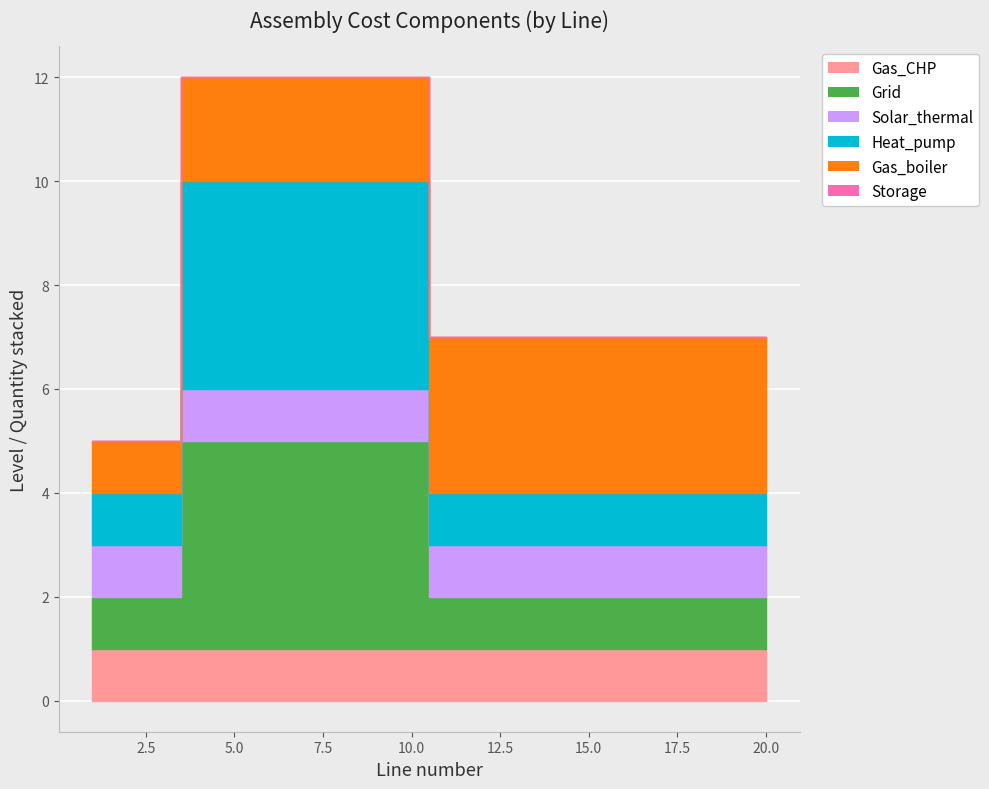

How many lines are shown in the chart?

6